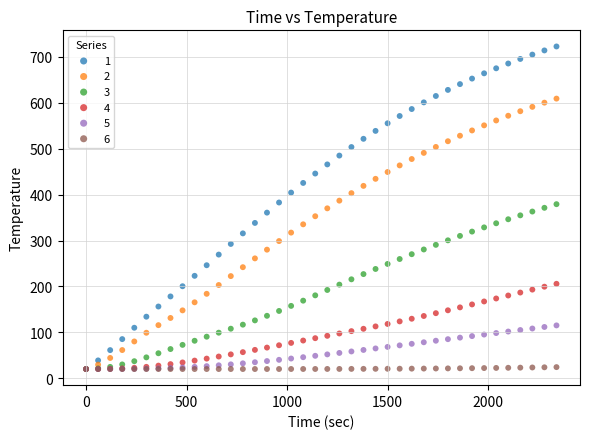

Which series has the largest Y range (max minus min)?

1